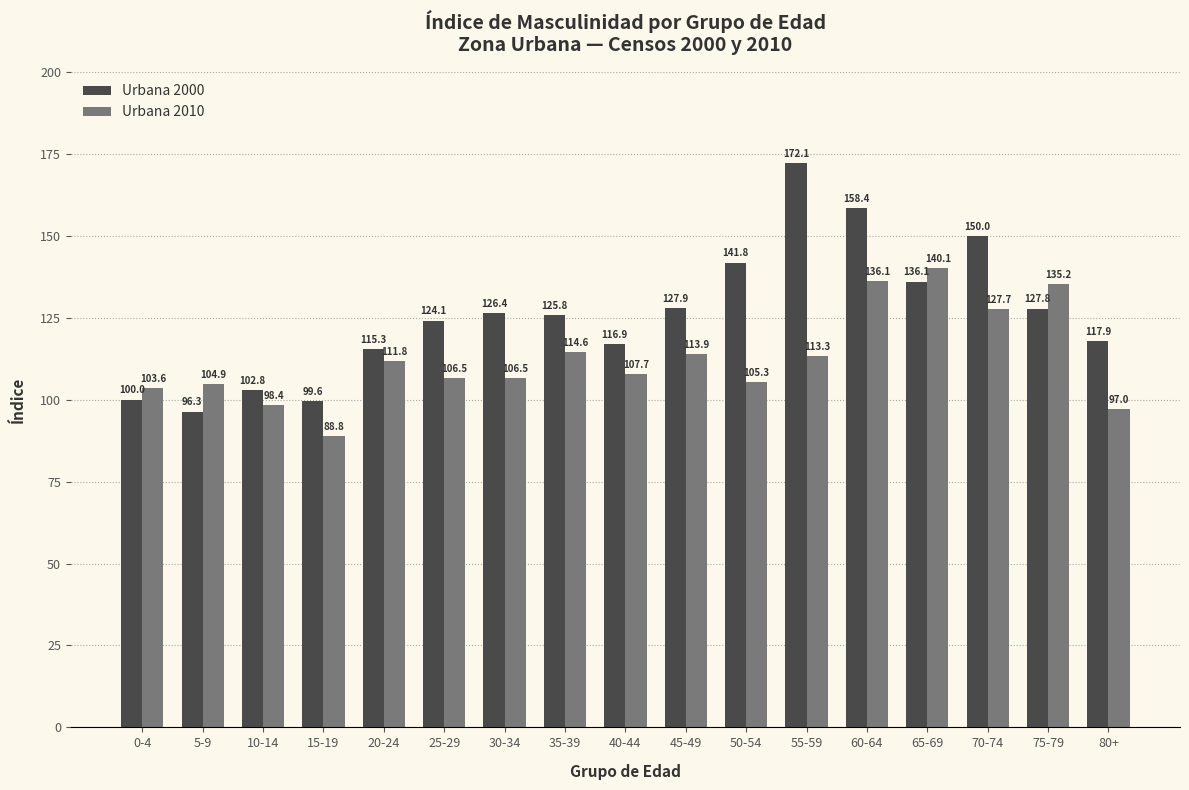

Which series has the largest range (max minus min)?

Urbana 2000